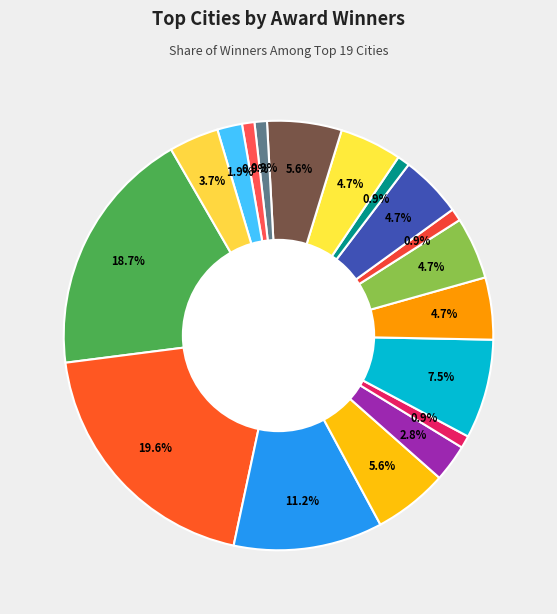

Is there any slice that represents more than half of the pie?

No